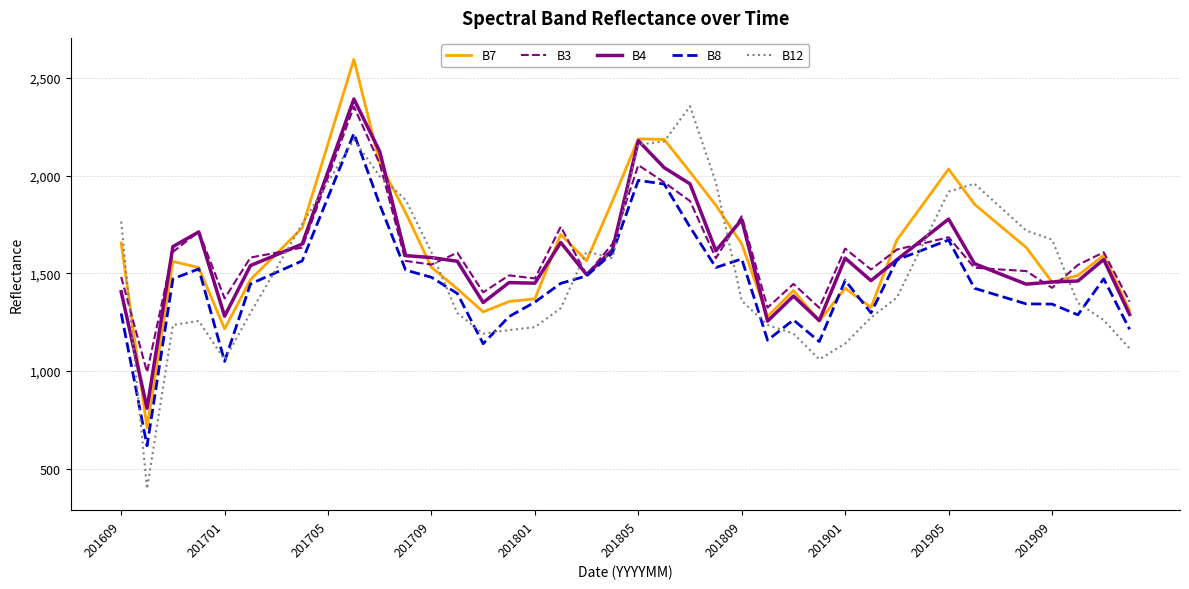

What is the maximum value for B4?

2392